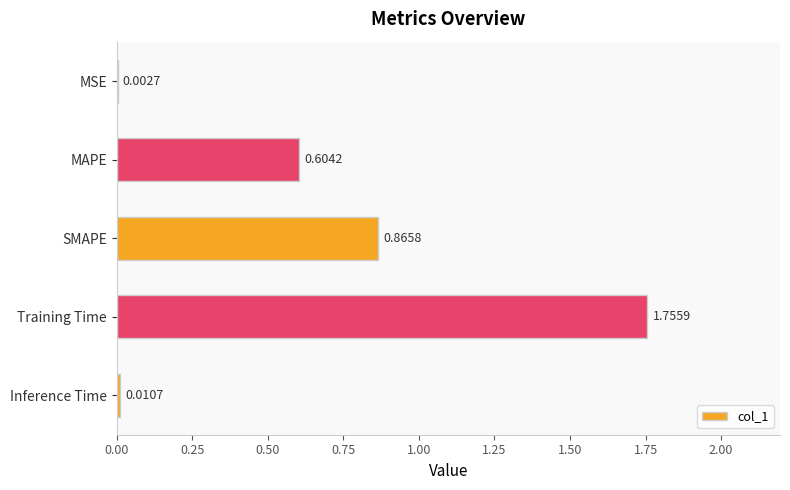

What is the sum of the values at MAPE and Training Time?

2.4